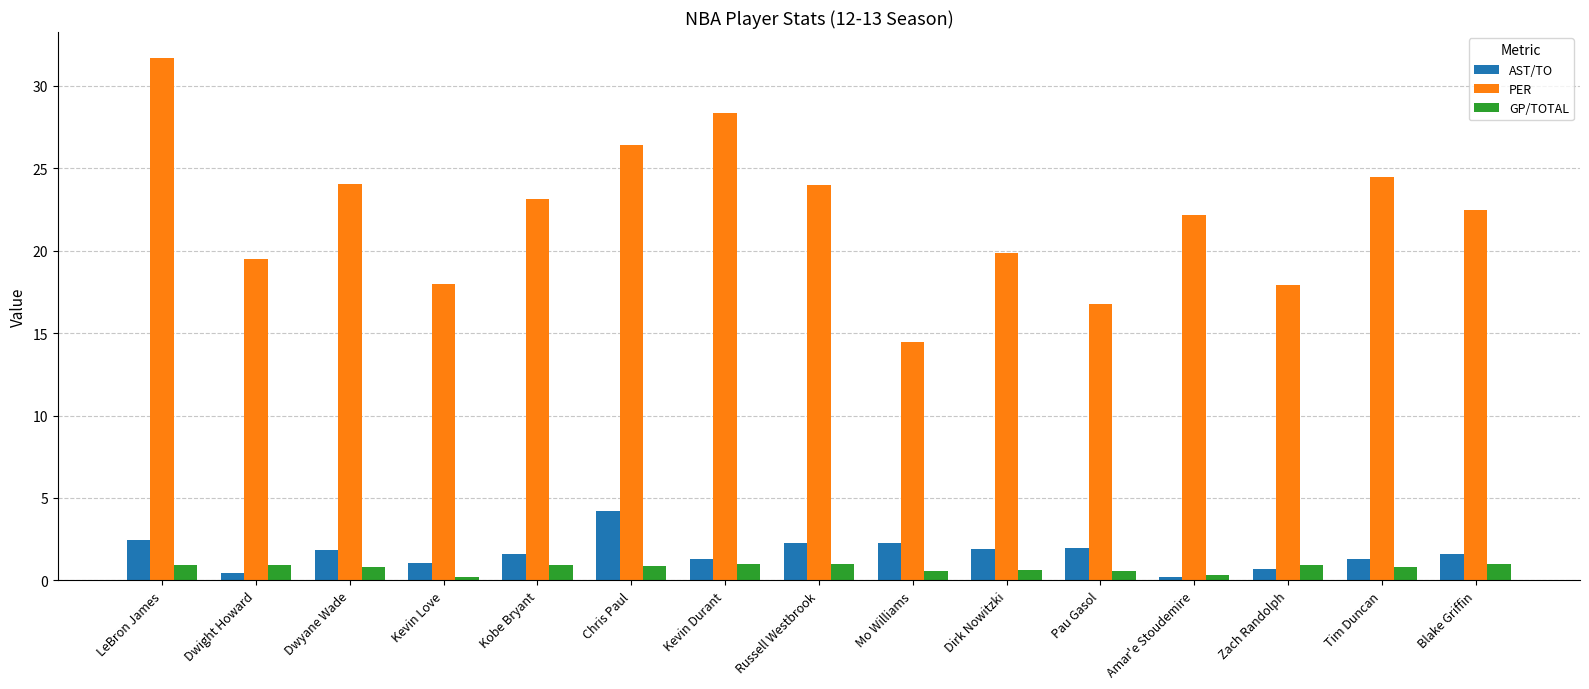

Is it true that PER equals 12.8 at Dwyane Wade?

False